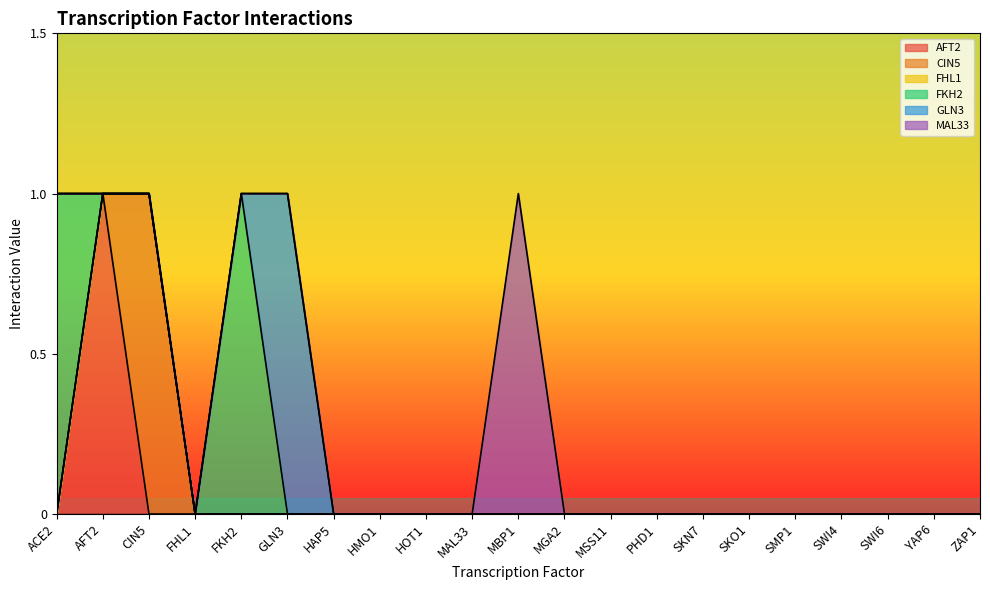

At which category is the sum across all series the highest?

ACE2